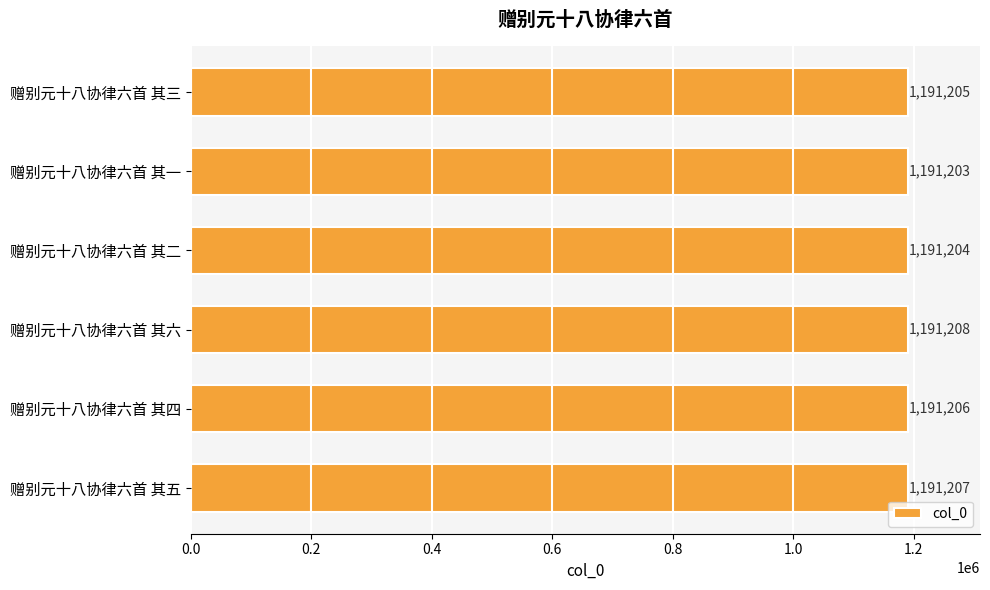

The value at 赠别元十八协律六首 其一 is 1191203. True or false?

True